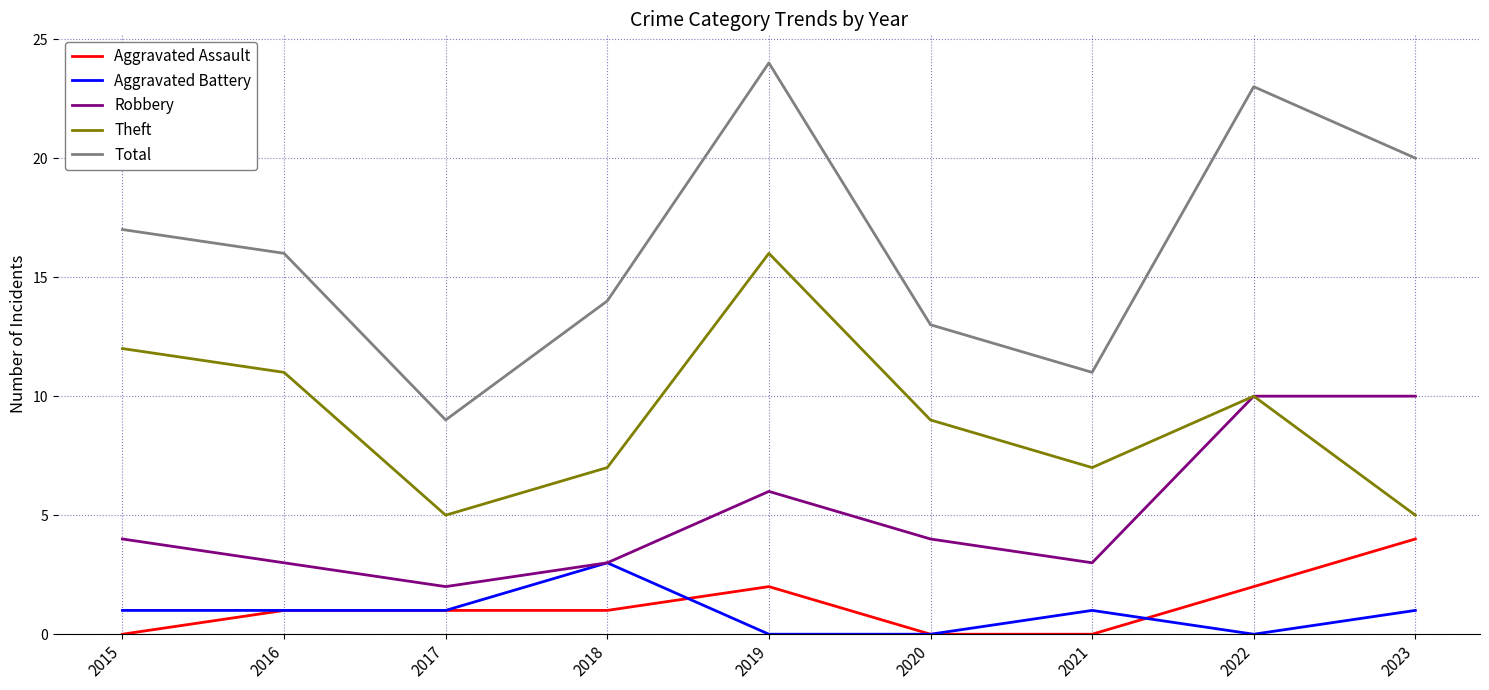

List the labels in order of Total value, smallest first.

2017, 2021, 2020, 2018, 2016, 2015, 2023, 2022, 2019